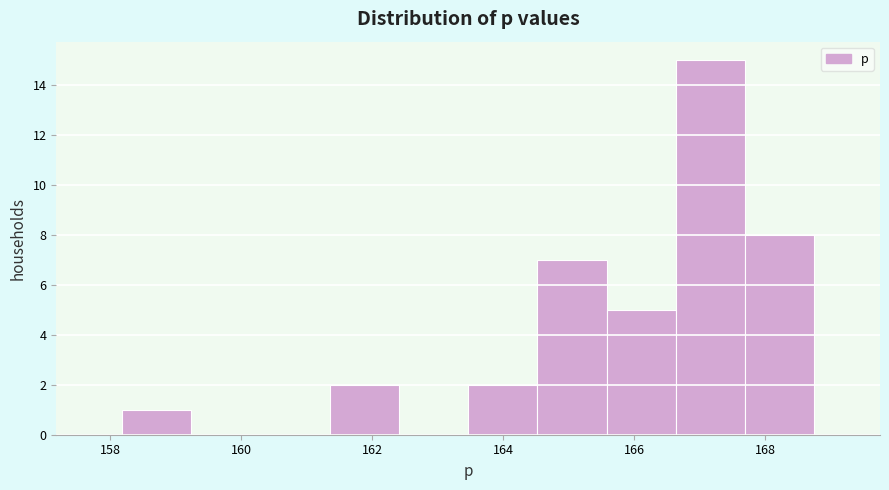

What is the height of the bar covering 164.6 to 165.6 on the x-axis? Neither the bar edges nor the heights are printed on the chart, so give them approximately, as read against the axes.

7